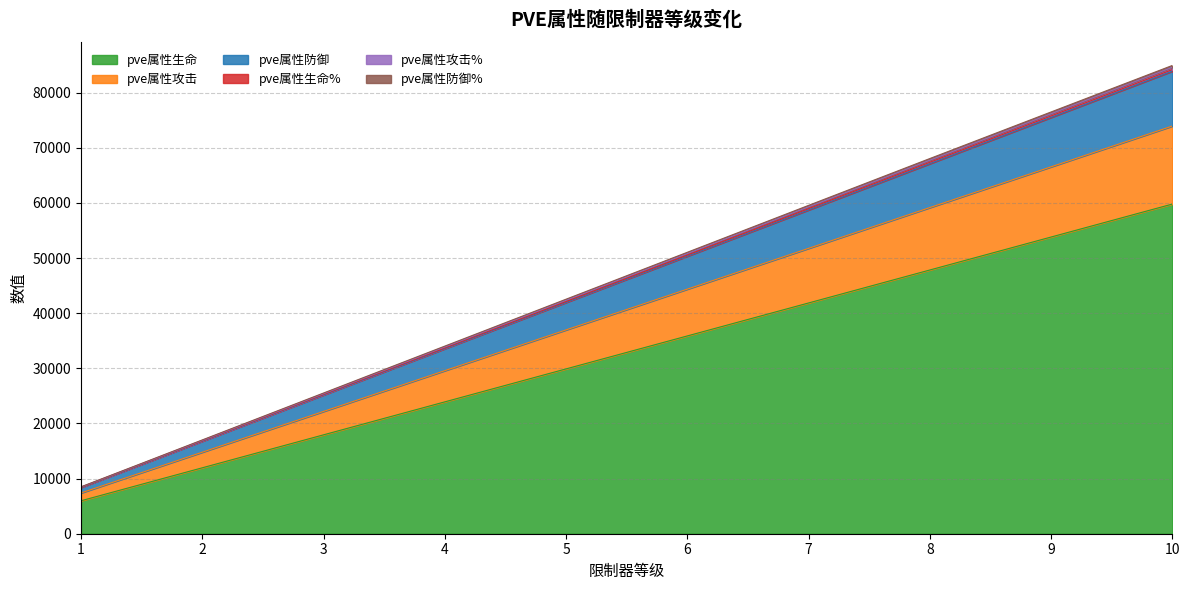

True or false: pve属性生命% and pve属性防御 intersect in this chart.

False